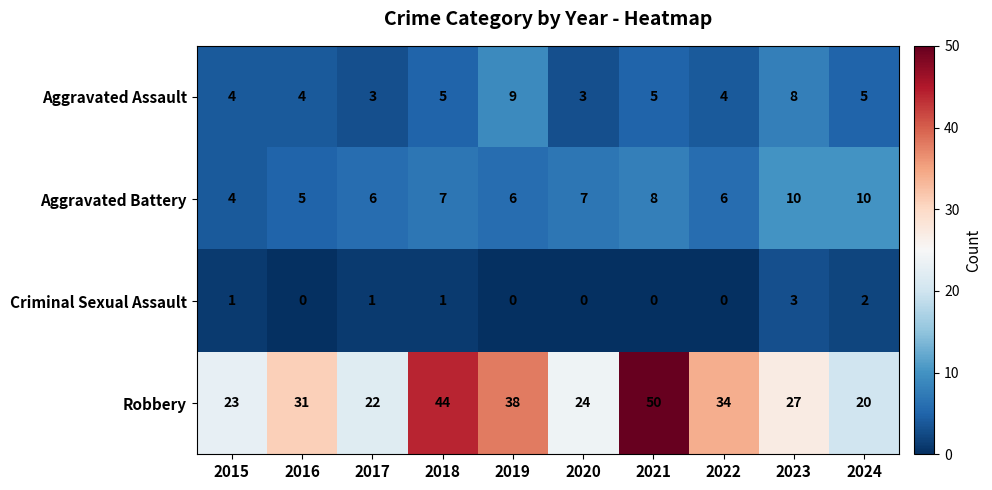

Between 2018 and 2020, which series saw the biggest shift?

Robbery